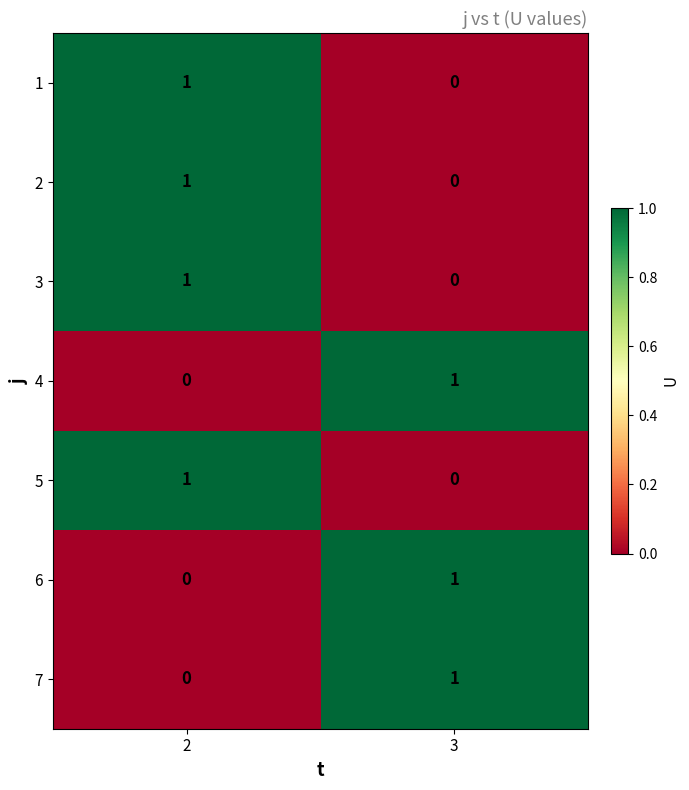

What is the greatest value displayed?

1